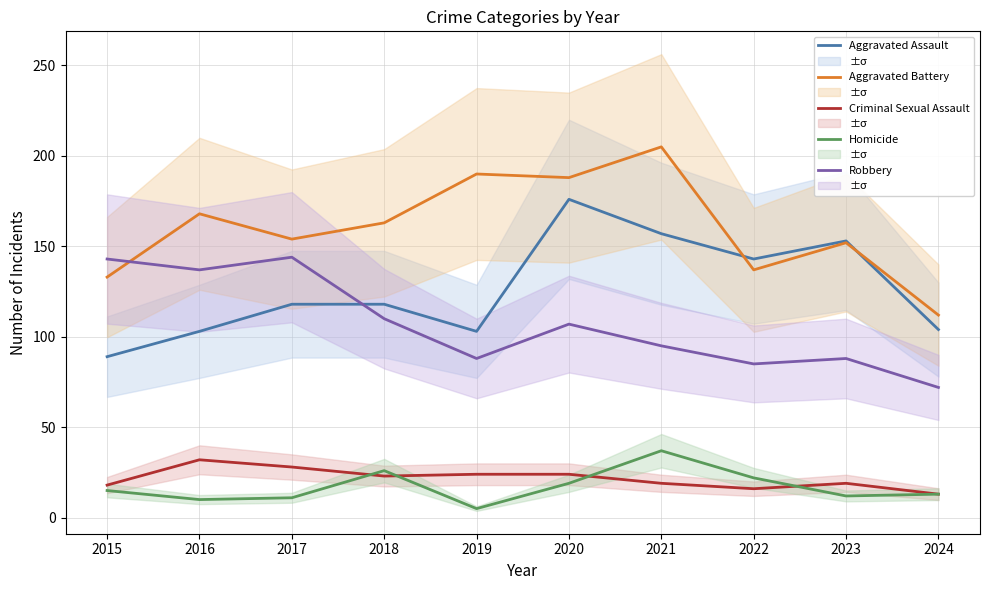

Reading left to right, list all the values displayed in this chart.

Aggravated Assault: 2015=89	2016=103	2017=118	2018=118	2019=103	2020=176	2021=157	2022=143	2023=153	2024=104
Aggravated Battery: 2015=133	2016=168	2017=154	2018=163	2019=190	2020=188	2021=205	2022=137	2023=152	2024=112
Criminal Sexual Assault: 2015=18	2016=32	2017=28	2018=23	2019=24	2020=24	2021=19	2022=16	2023=19	2024=13
Homicide: 2015=15	2016=10	2017=11	2018=26	2019=5	2020=19	2021=37	2022=22	2023=12	2024=13
Robbery: 2015=143	2016=137	2017=144	2018=110	2019=88	2020=107	2021=95	2022=85	2023=88	2024=72